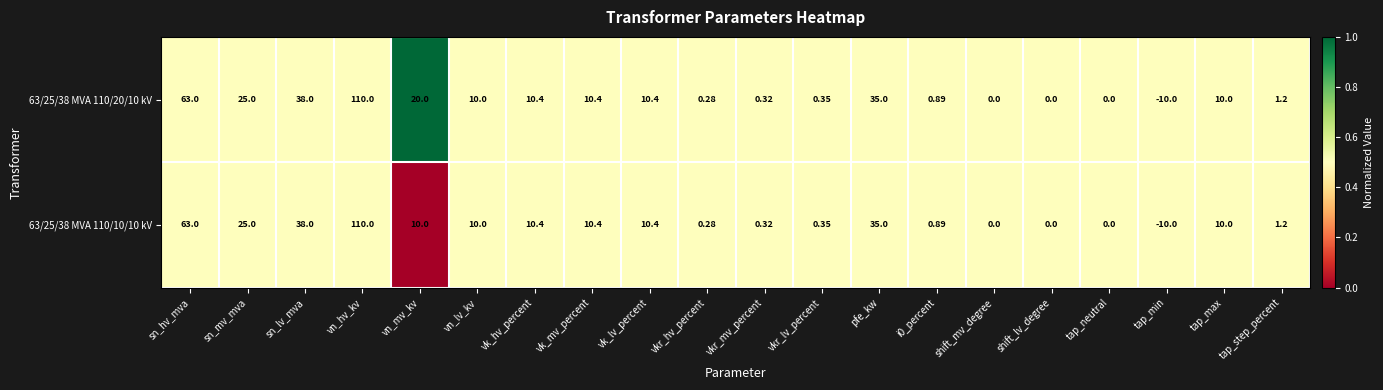

Rank the series by their average value, from highest to lowest.

63/25/38 MVA 110/20/10 kV, 63/25/38 MVA 110/10/10 kV